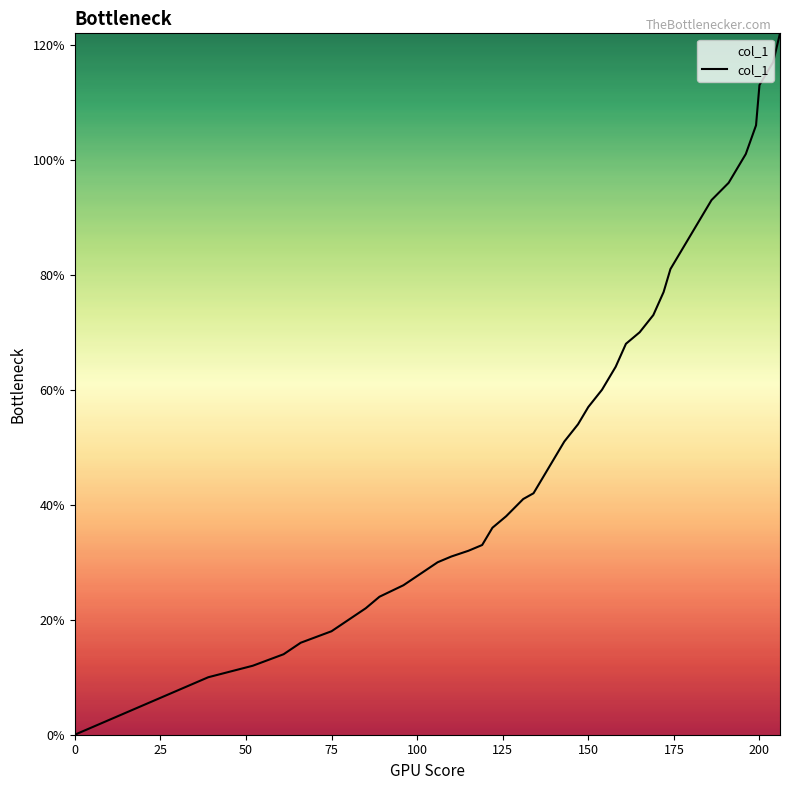

What is the greatest value displayed?

122.0